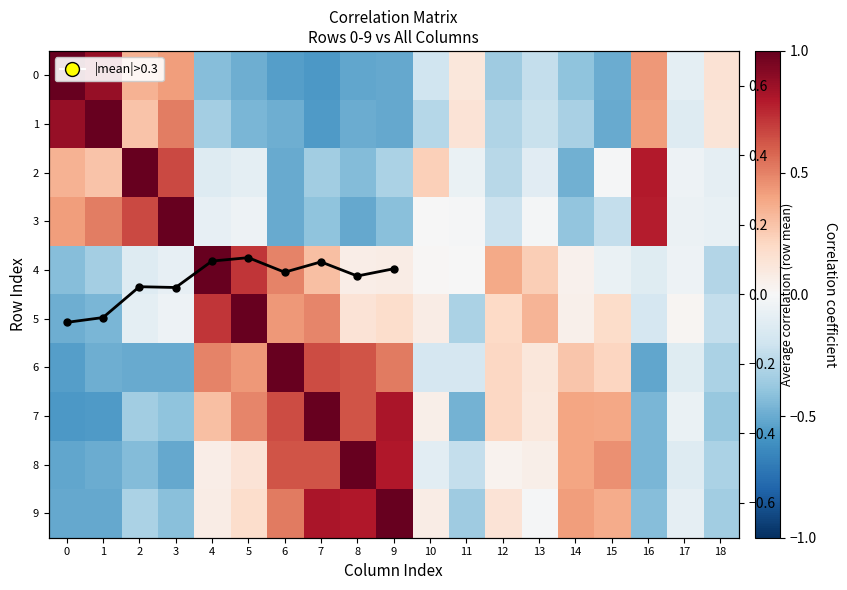

Between 1 and 8, which series saw the biggest shift?

1